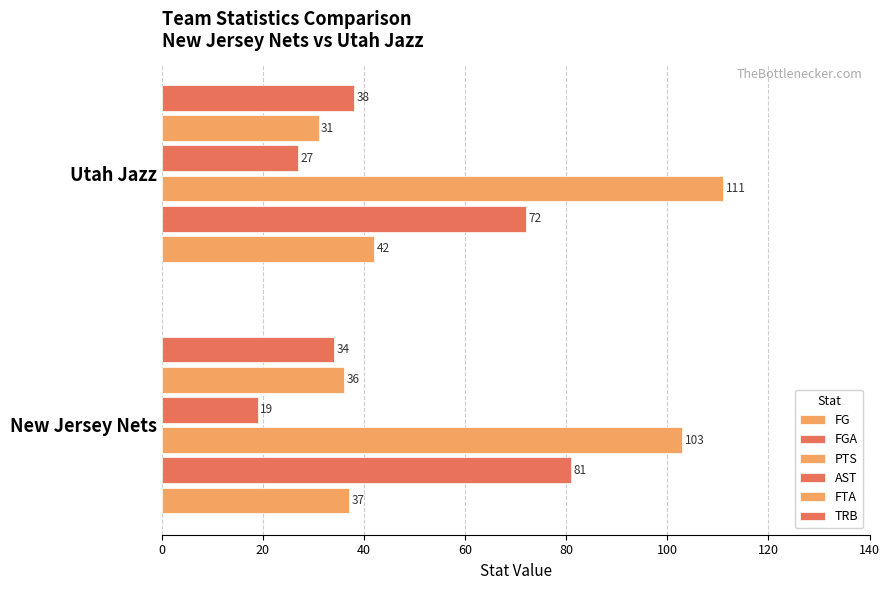

How many data points in AST are less than 27?

1